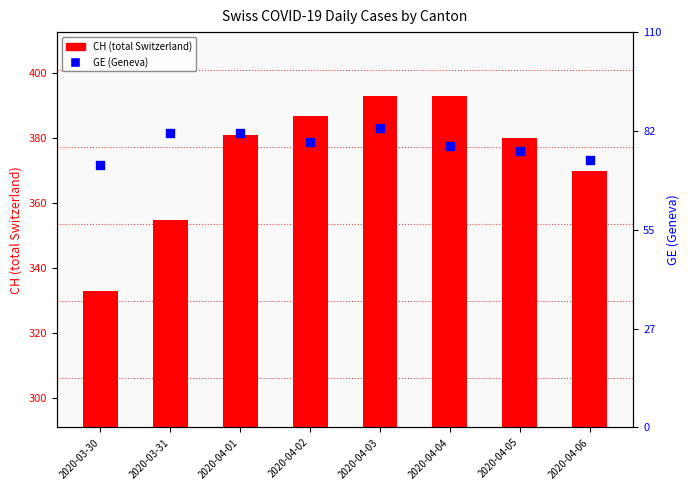

Which series has the widest spread of Y values?

CH